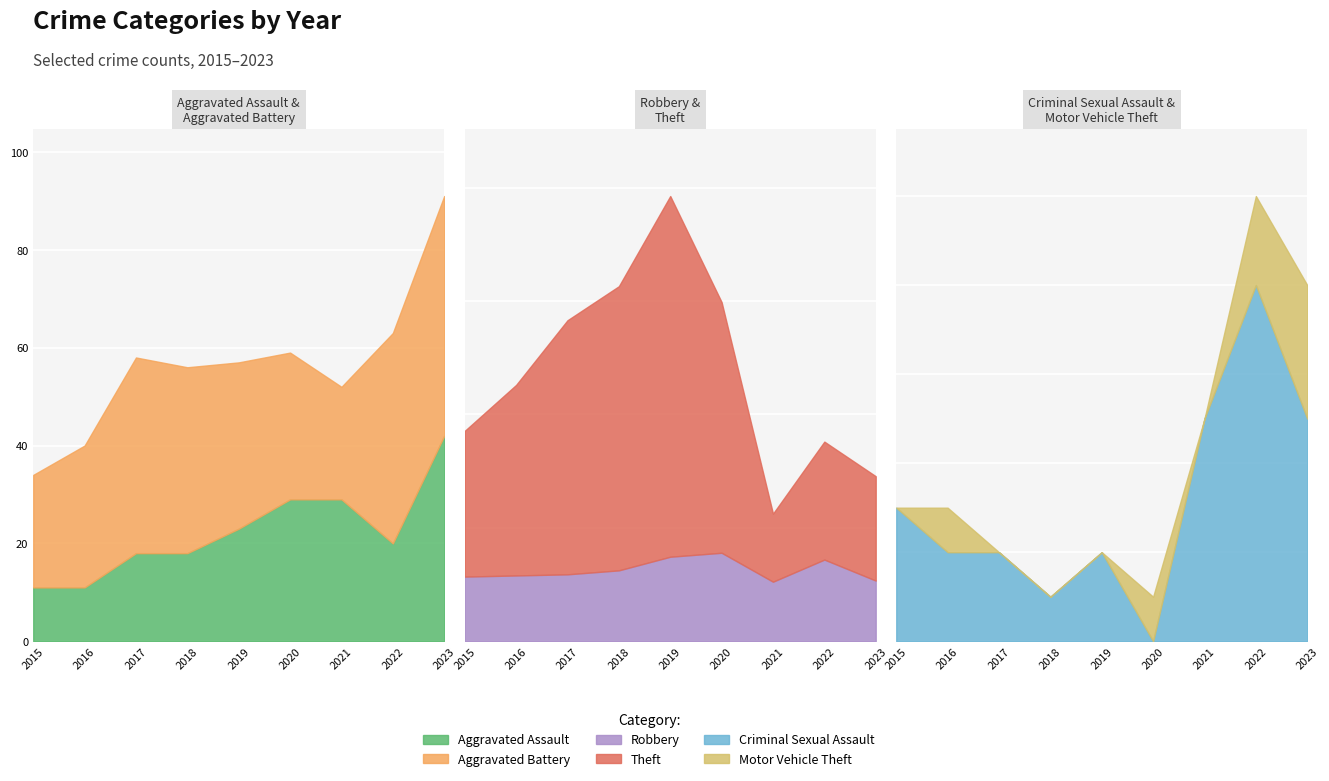

What are all the series names shown in the legend?

Aggravated Assault, Aggravated Battery, Robbery, Theft, Criminal Sexual Assault, Motor Vehicle Theft